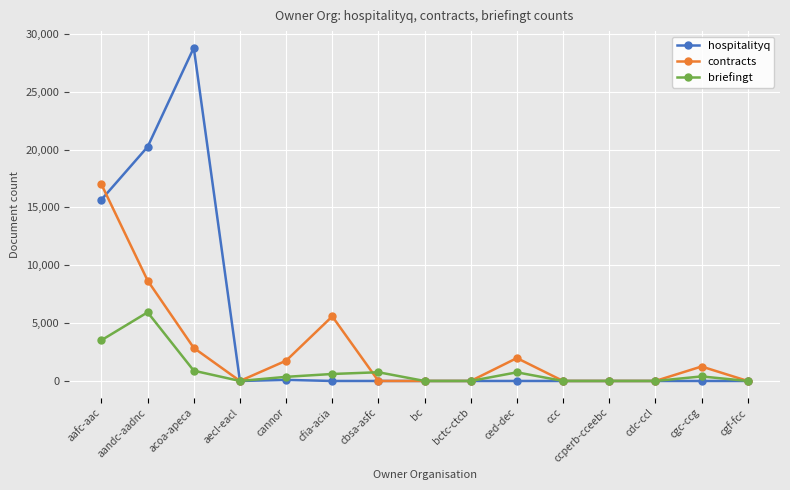

Which series has the widest spread of values?

hospitalityq